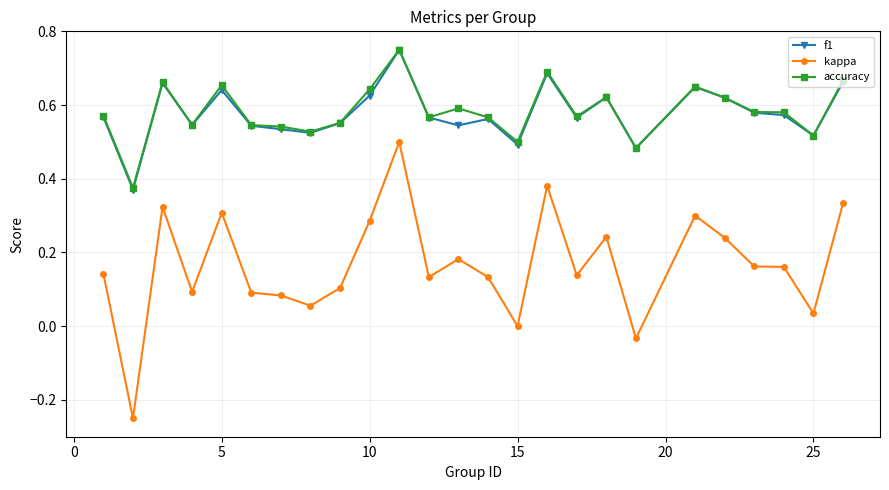

True or false: kappa has more than 1 interior local peaks.

True